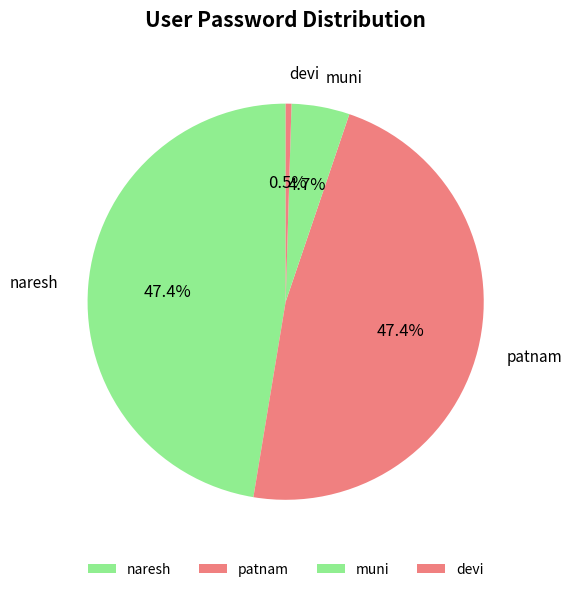

To the nearest percent, what is the difference between the naresh and devi slice percentages?

47%